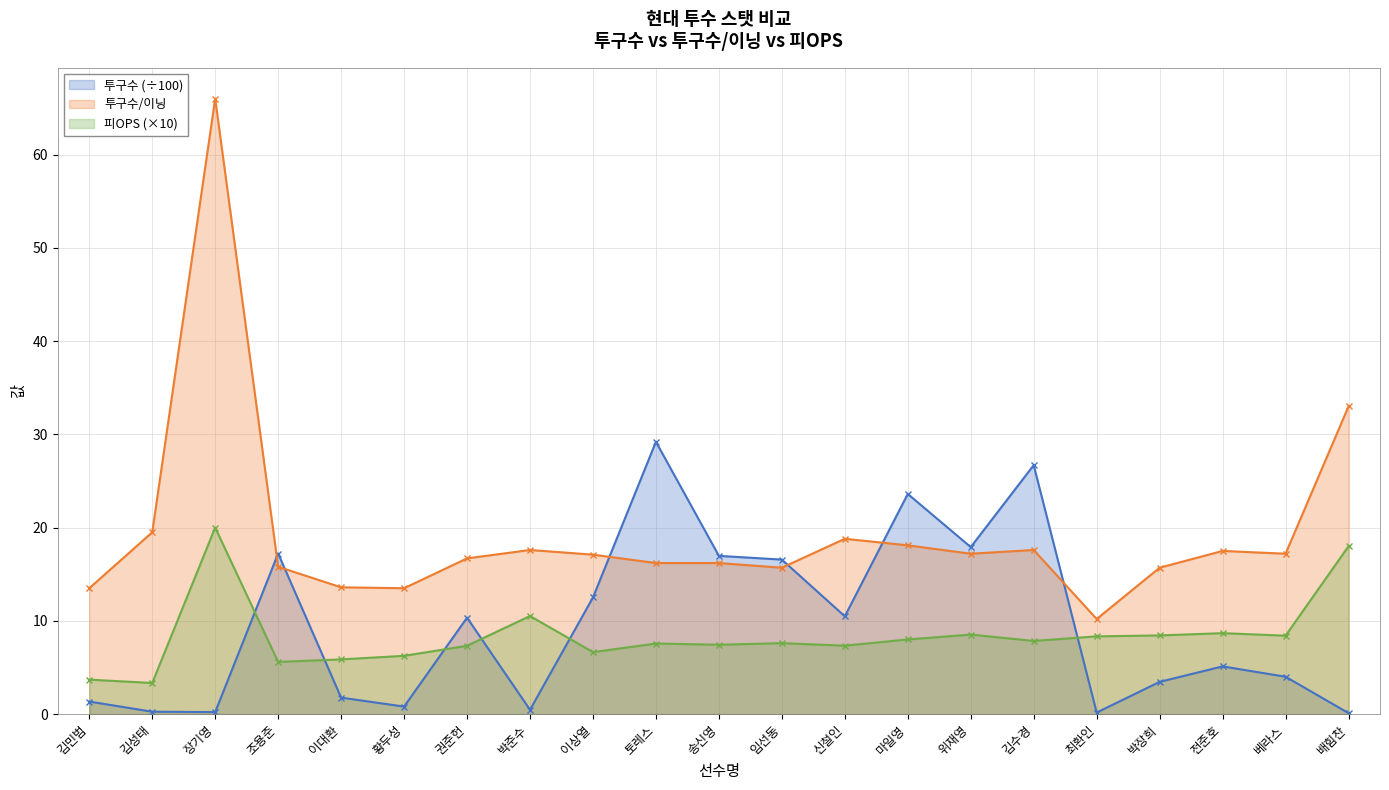

What is the sum of all 피OPS values?

175.5